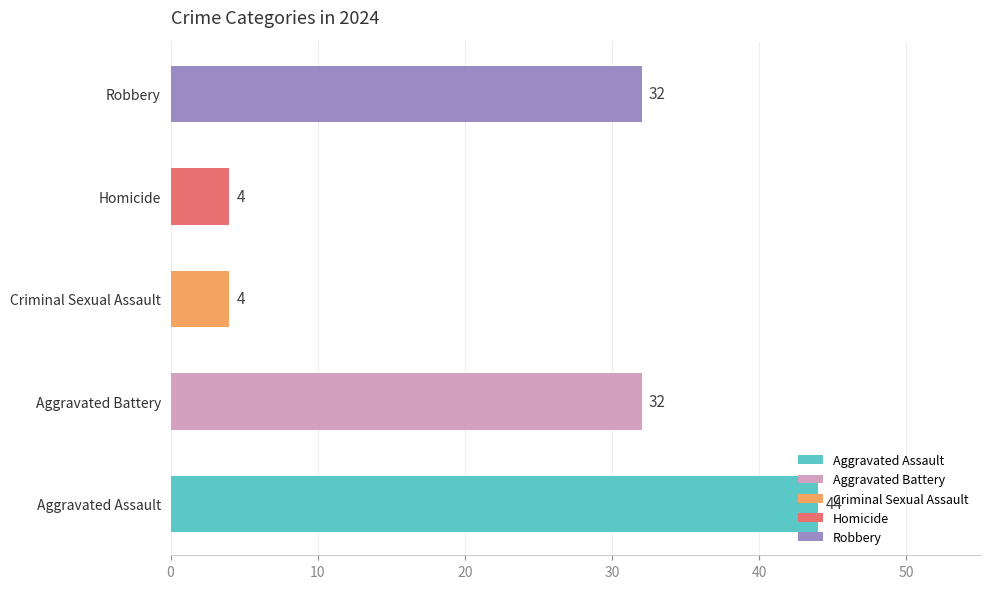

Which has a higher value, Aggravated Battery or Aggravated Assault?

Aggravated Assault